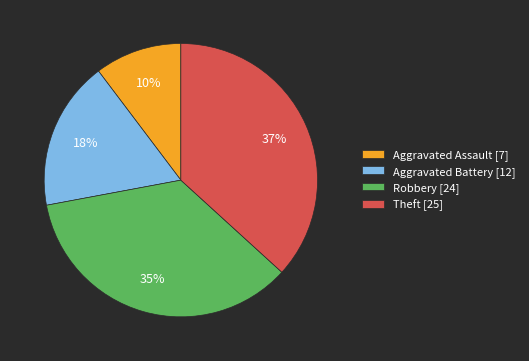

How many segments does this pie chart have?

4